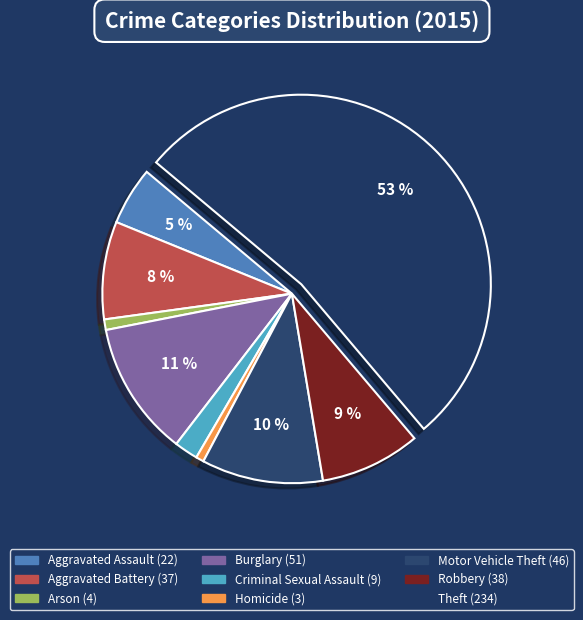

How many segments does this pie chart have?

9